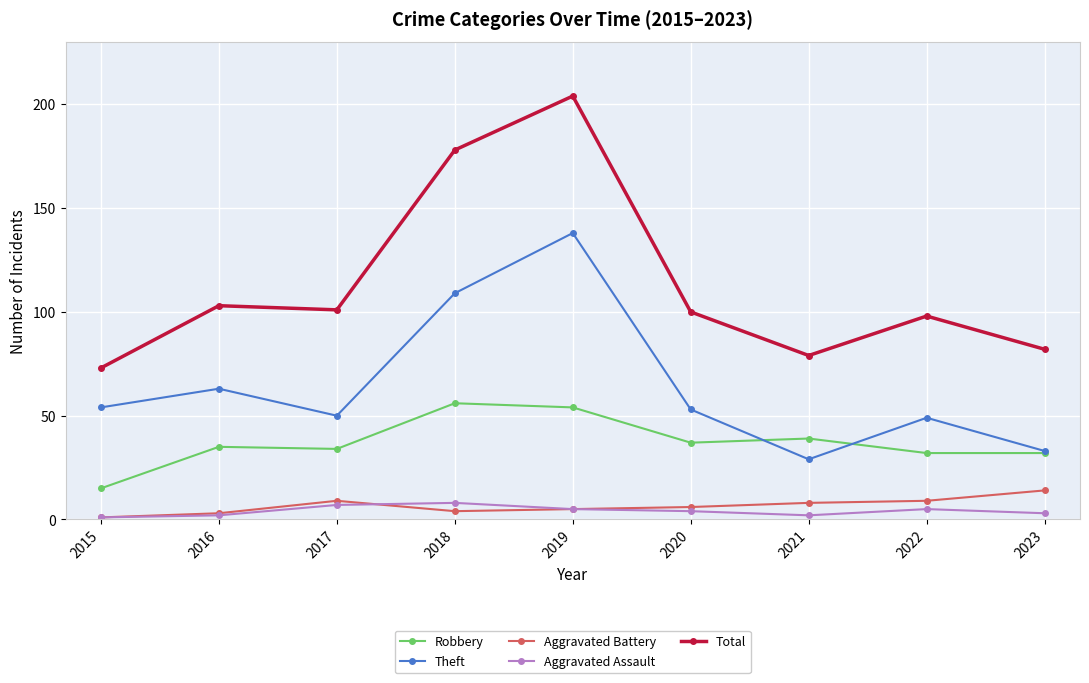

What are all the series names shown in the legend?

Robbery, Theft, Aggravated Battery, Aggravated Assault, Total